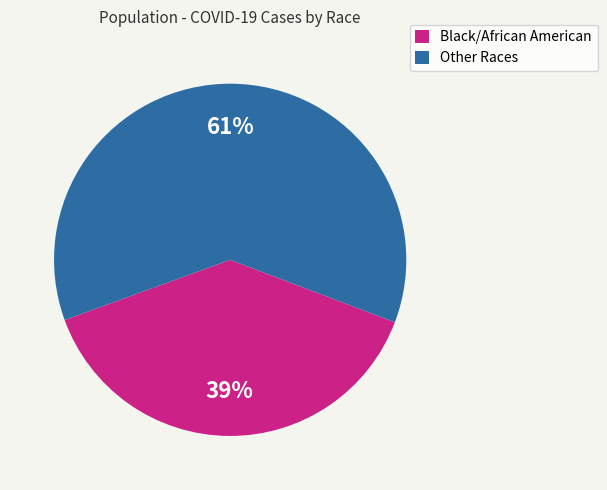

To the nearest percent, what is the average slice percentage?

50%